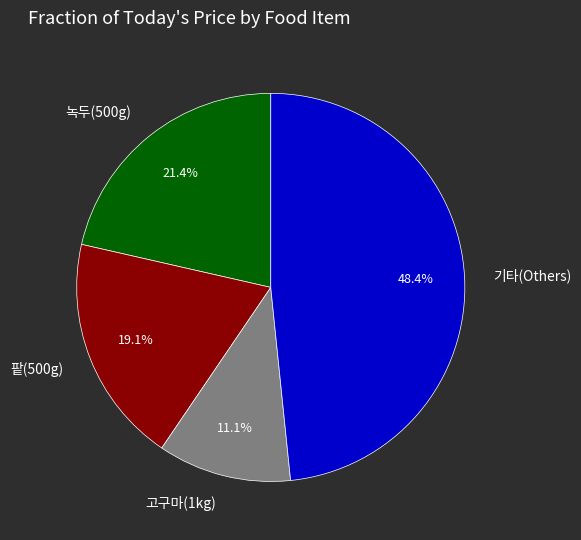

Does any single category account for the majority?

No